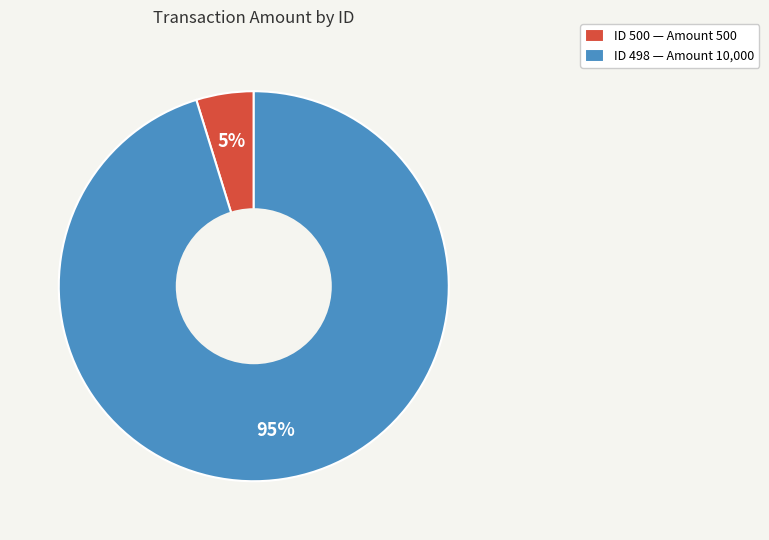

Which category has the biggest portion of the pie?

ID 498 — Amount 10,000